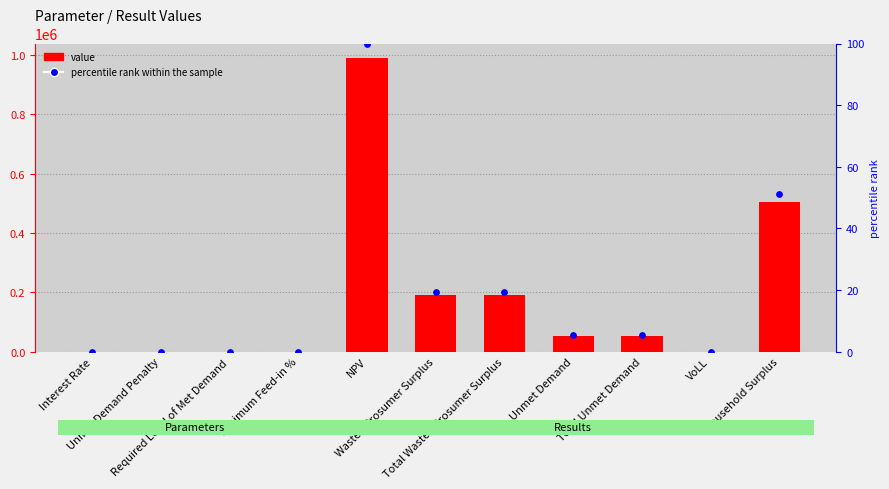

Is the value of value at Total Unmet Demand greater than the value of percentile rank within the sample at VoLL?

Yes